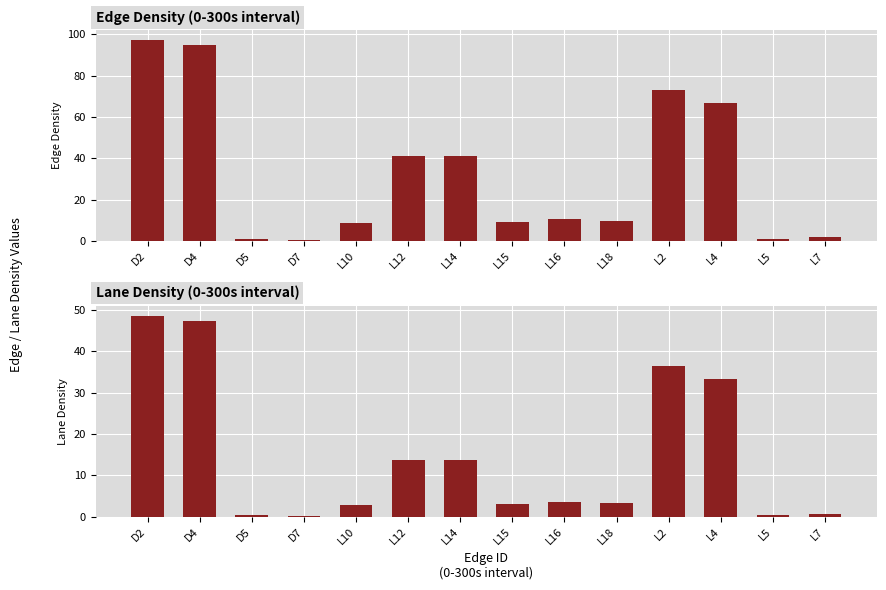

True or false: edge_laneDensity has a value of 36.5 at L2.

True